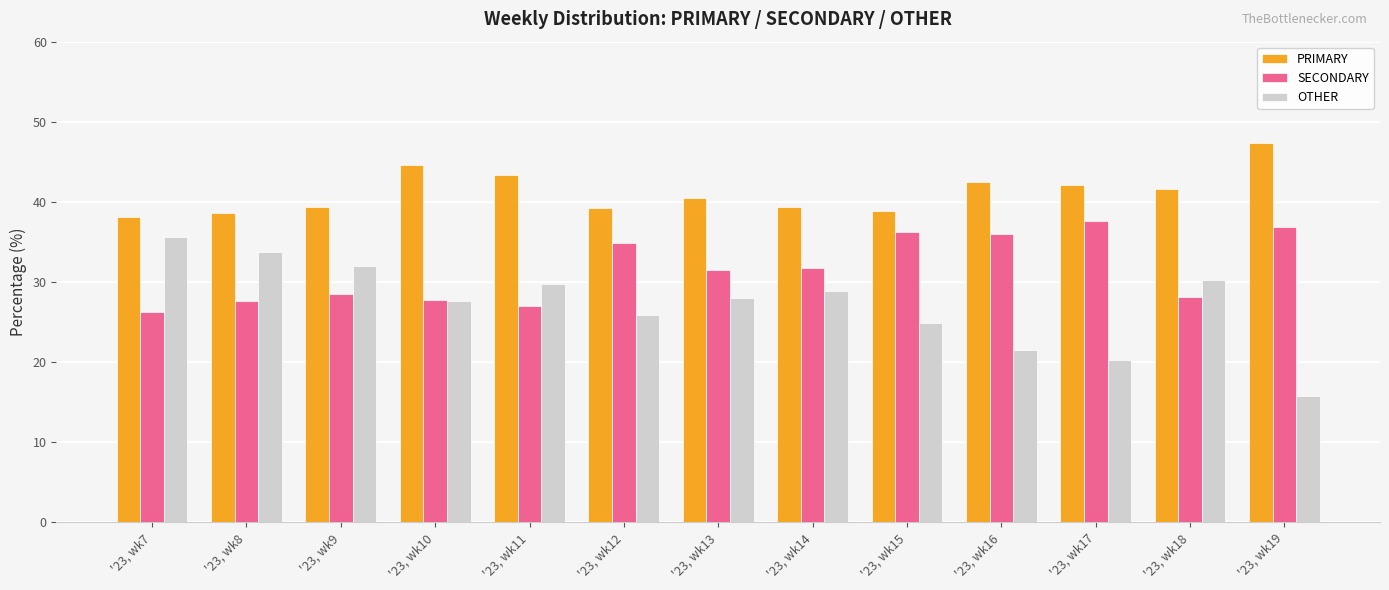

At which category does the chart reach its peak across all series?

'23, wk19